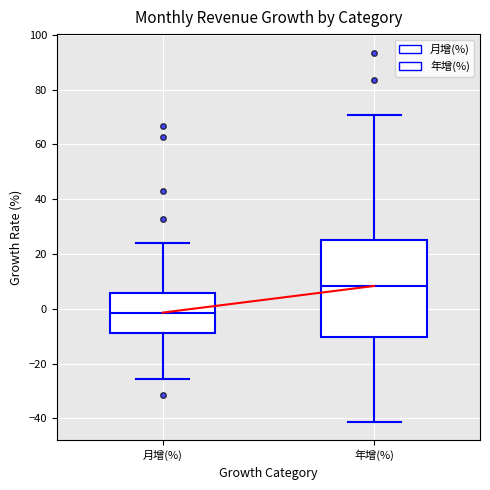

Where is the lower edge of the box for 月增(%) on the y-axis? The values are not printed on the chart, so give them approximately, as read against the axis.

-8